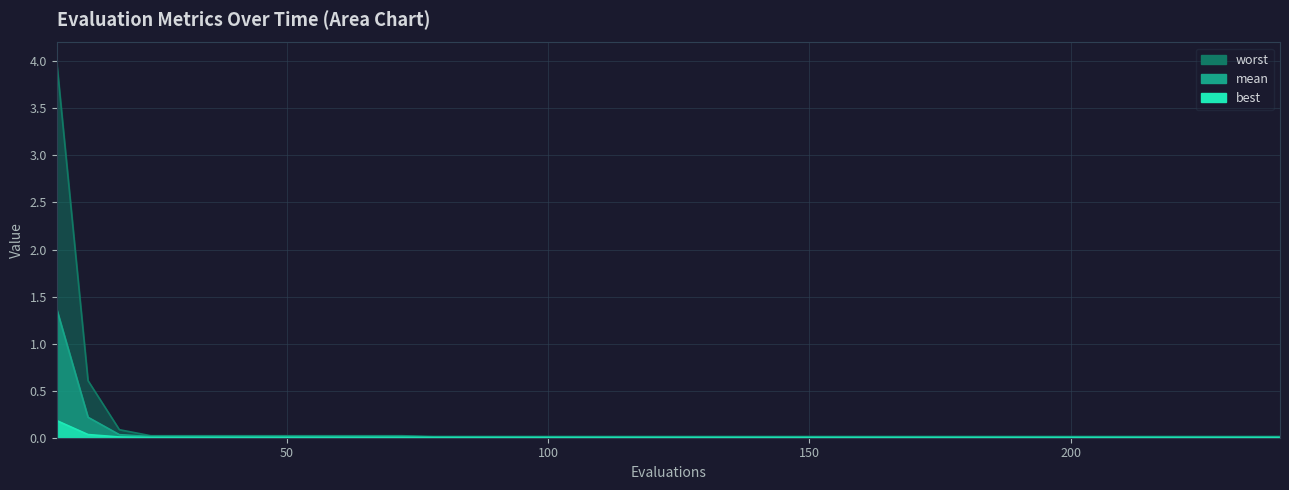

What are all the series names shown in the legend?

mean, best, worst